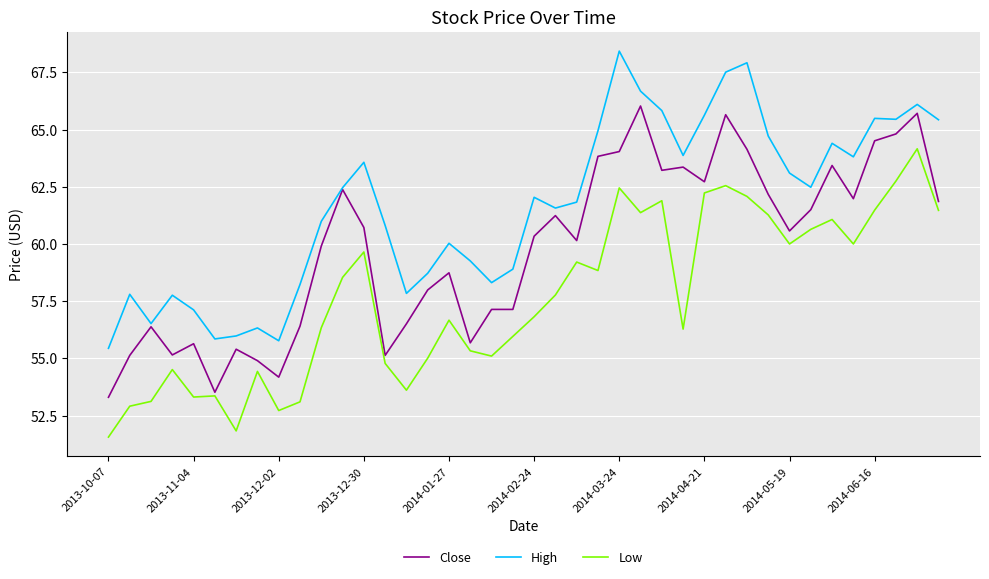

True or false: High and Low cross at least once.

False